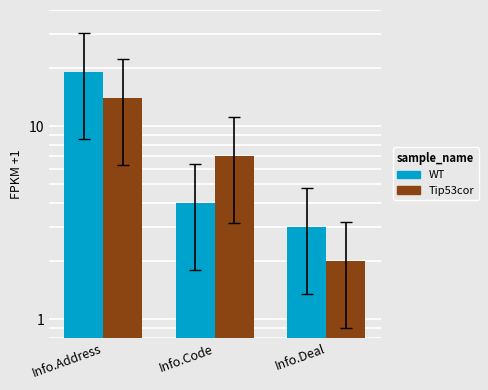

Rank the categories by Tip53cor value from lowest to highest.

Info.Deal, Info.Code, Info.Address